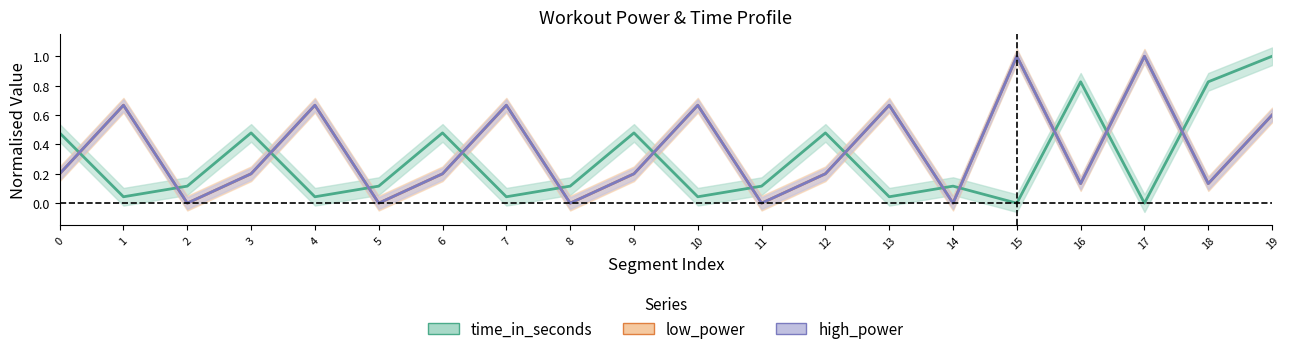

List the labels in order of high_power value, smallest first.

2, 5, 8, 11, 14, 16, 18, 0, 3, 6, 9, 12, 19, 1, 4, 7, 10, 13, 15, 17